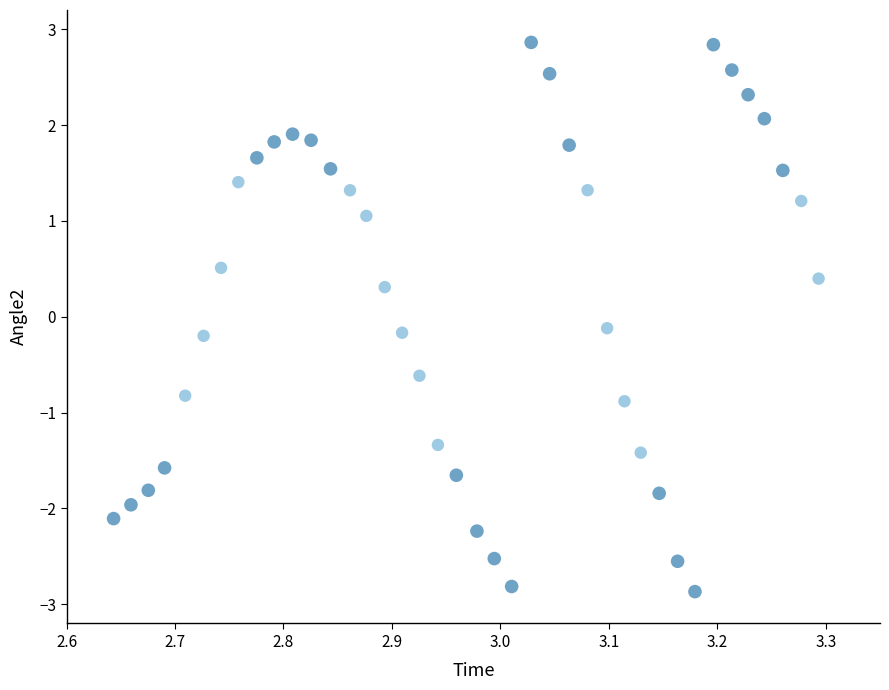

What is the range of X values (max minus min)?

0.7